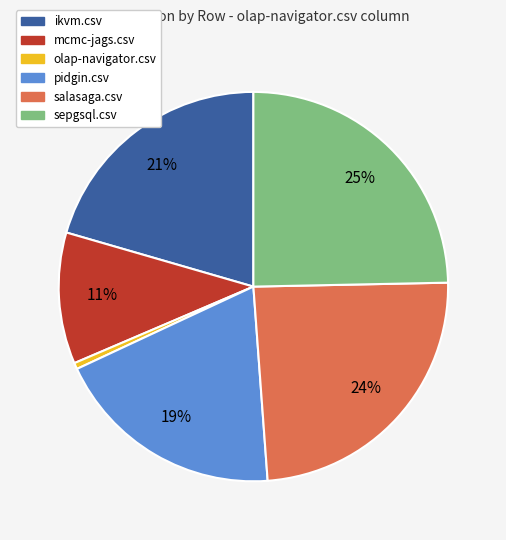

Is the sum of ikvm.csv and olap-navigator.csv greater than half?

No